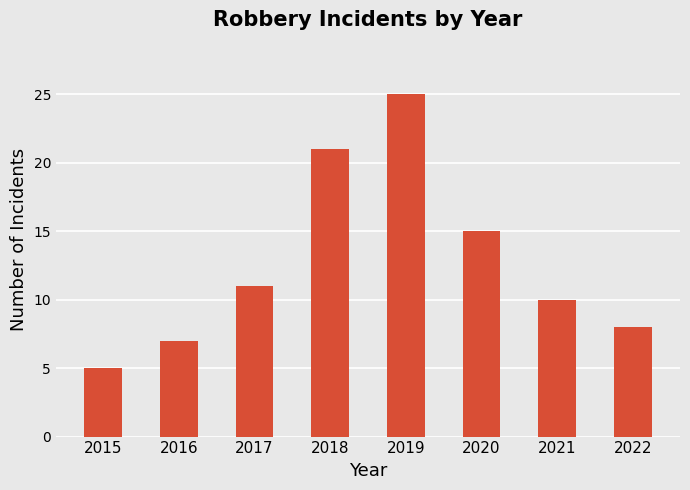

What is the difference between the values at 2022 and 2020?

7